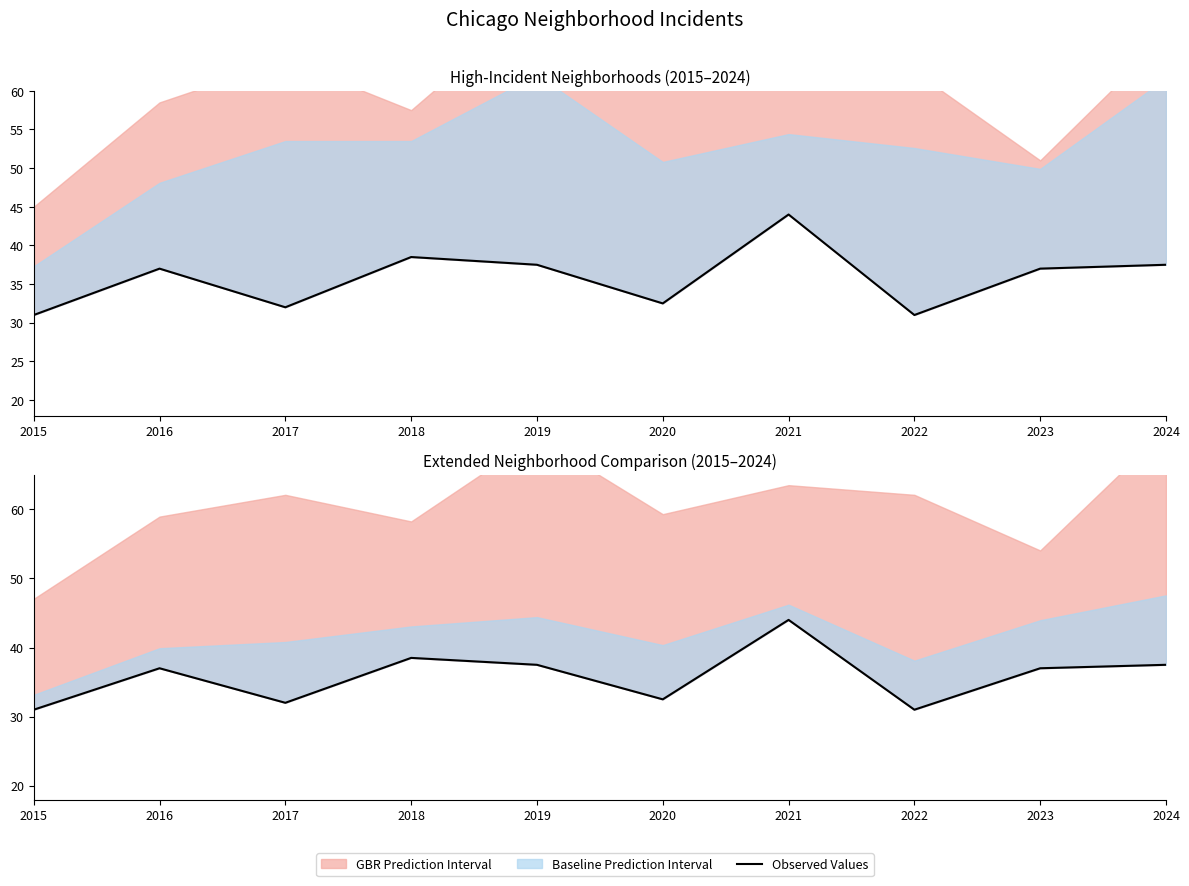

Is it true that the value at 2017 is 57.0?

False